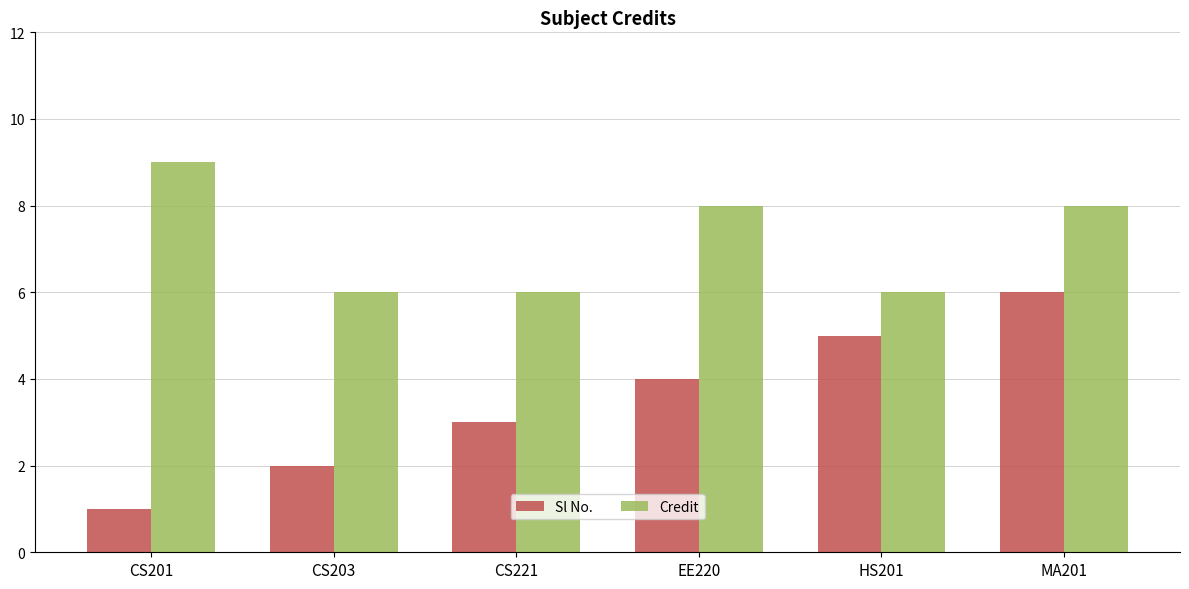

How many series are shown in this chart?

2